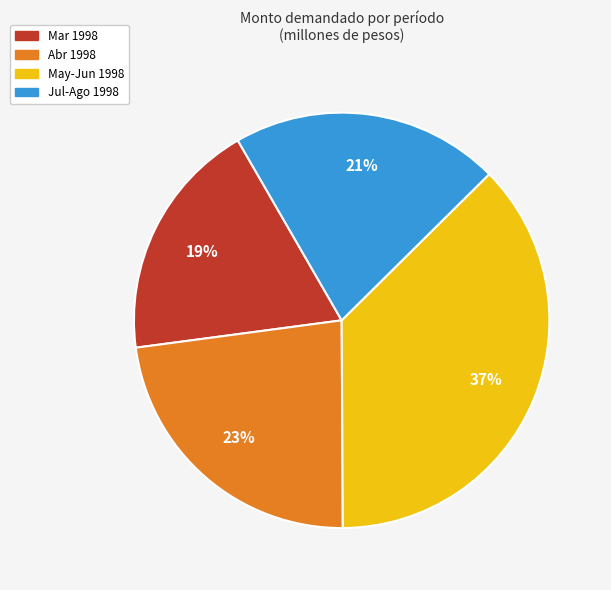

Count the number of slices in the pie.

4